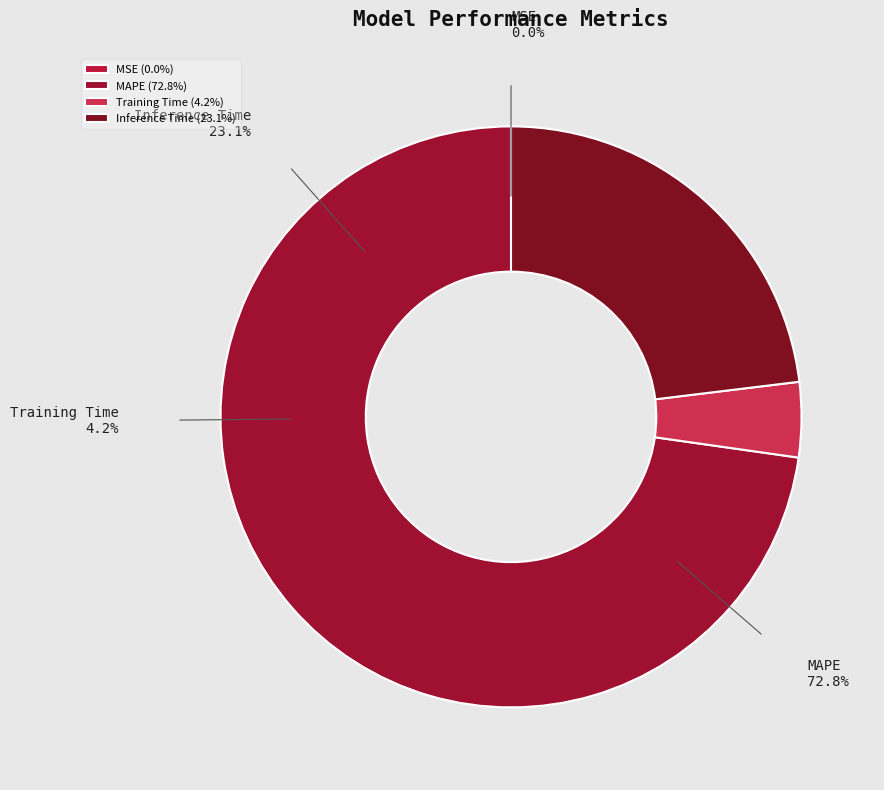

Do MAPE and Training Time together represent more than half of the pie?

Yes